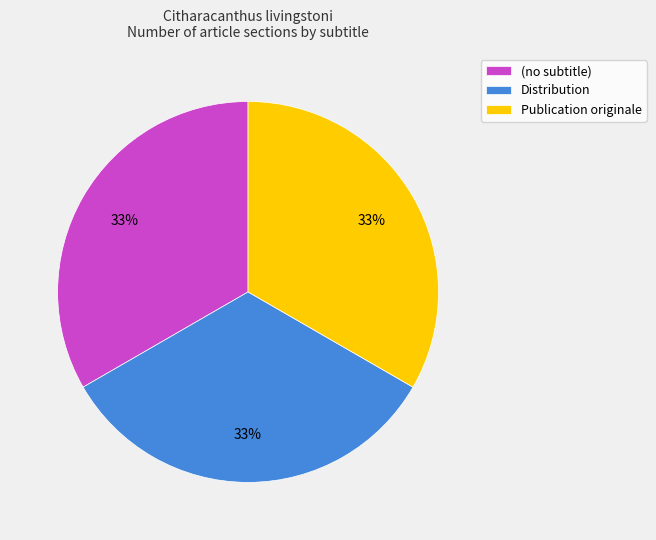

Does any single category account for the majority?

No